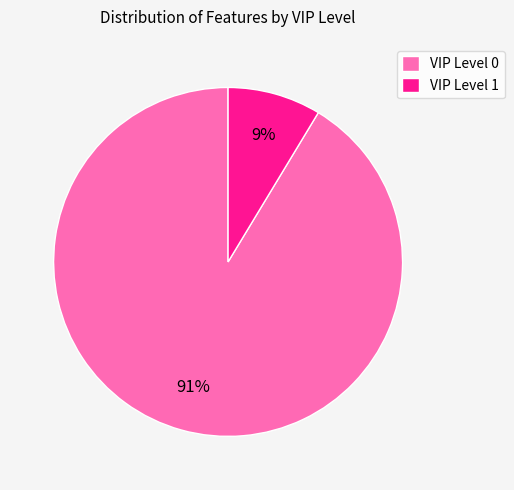

To the nearest percent, what is the combined percentage of VIP Level 1 and VIP Level 0?

100%